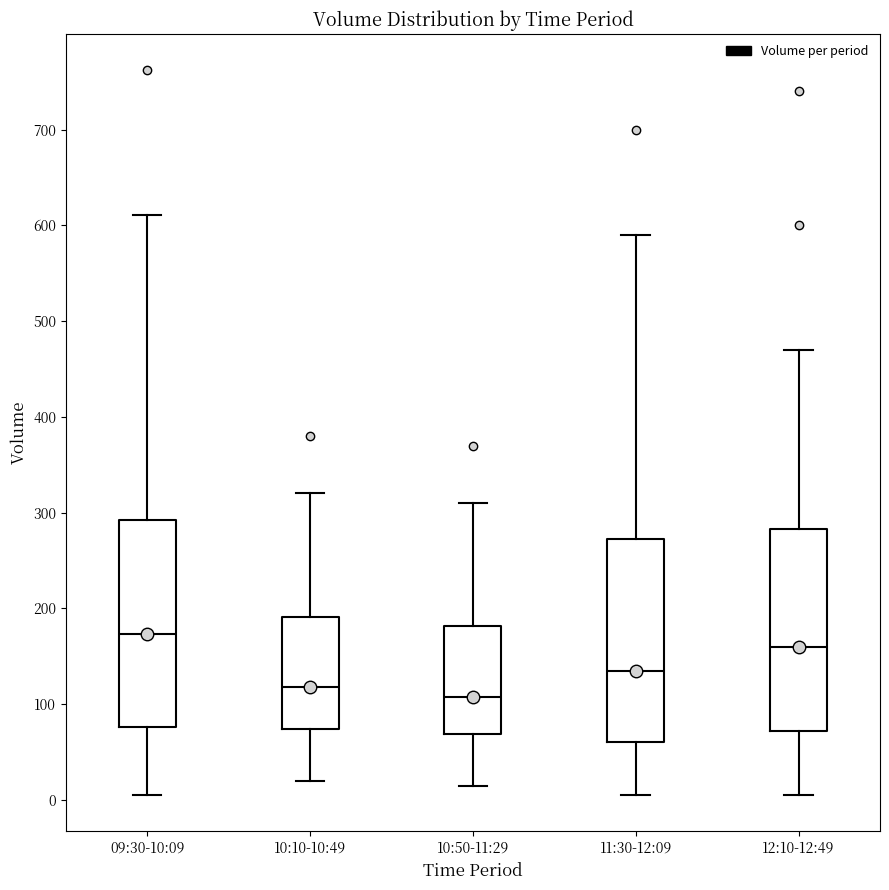

Reading left to right, read every box against the y-axis: the position of its median line, the range the box covers, and the ends of its whiskers. The values are not printed on the chart, so give them approximately, as read against the axis.

09:30-10:09: median 170, box 80 to 290, whiskers 10 to 610
10:10-10:49: median 120, box 70 to 190, whiskers 20 to 320
10:50-11:29: median 110, box 70 to 180, whiskers 20 to 310
11:30-12:09: median 140, box 60 to 270, whiskers 10 to 590
12:10-12:49: median 160, box 70 to 280, whiskers 10 to 470